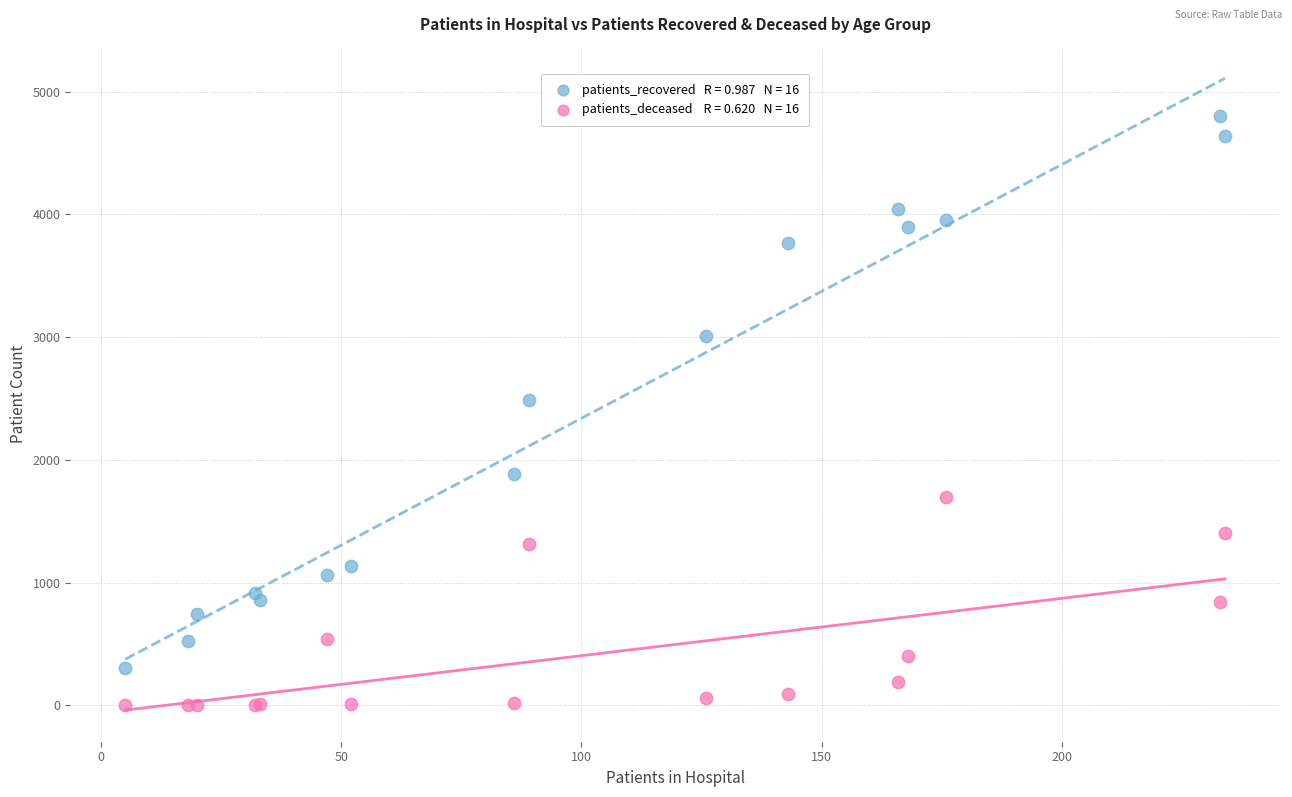

Across all series, what Y value is closest to 2402?

2486